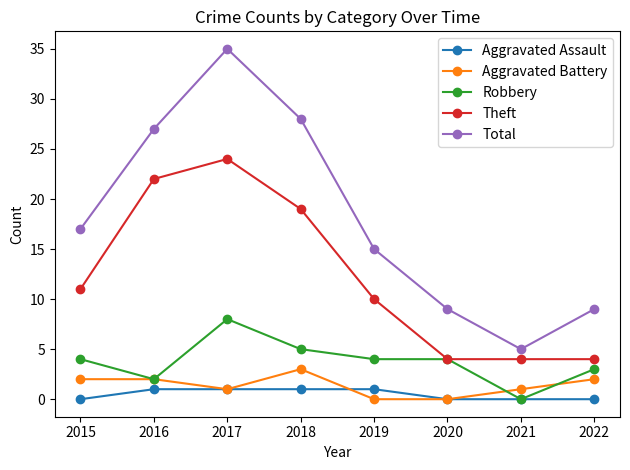

Where is Theft nearest to the value 14?

2015